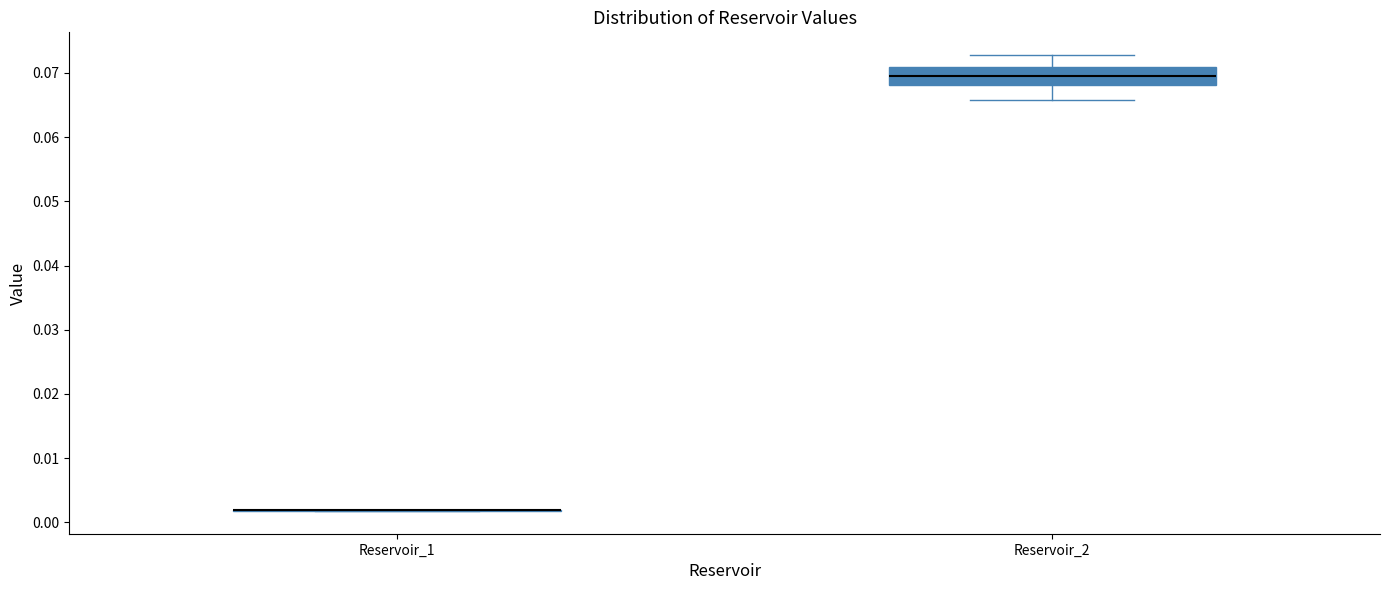

Reading left to right, transcribe this box plot: for each box, give where its median line is, the range the box spans, and where its two whiskers end, as read against the y-axis. The values are not printed on the chart, so give them approximately, as read against the axis.

Reservoir_1: box collapsed to a line at 0.002, whiskers 0.002 to 0.002
Reservoir_2: median 0.070, box 0.068 to 0.071, whiskers 0.066 to 0.073